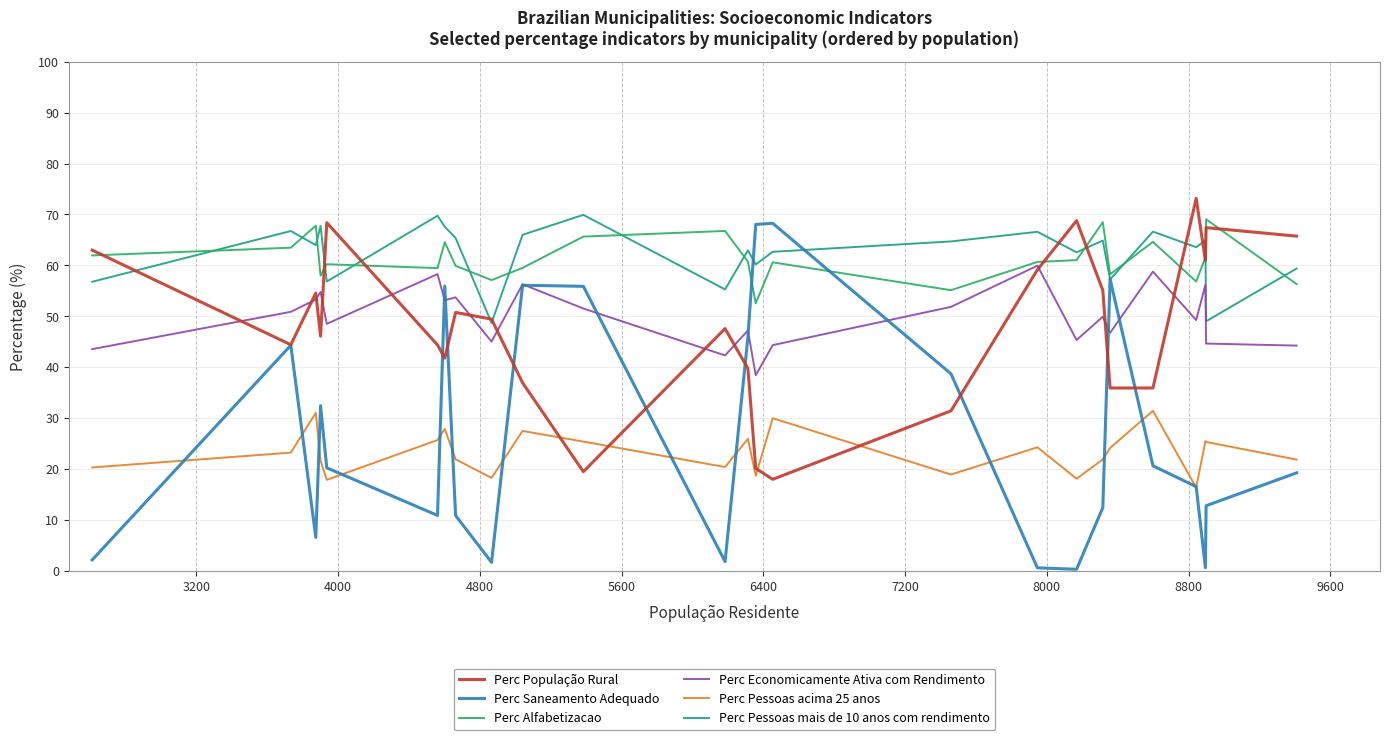

Which series has the widest spread of values?

Perc Saneamento Adequado